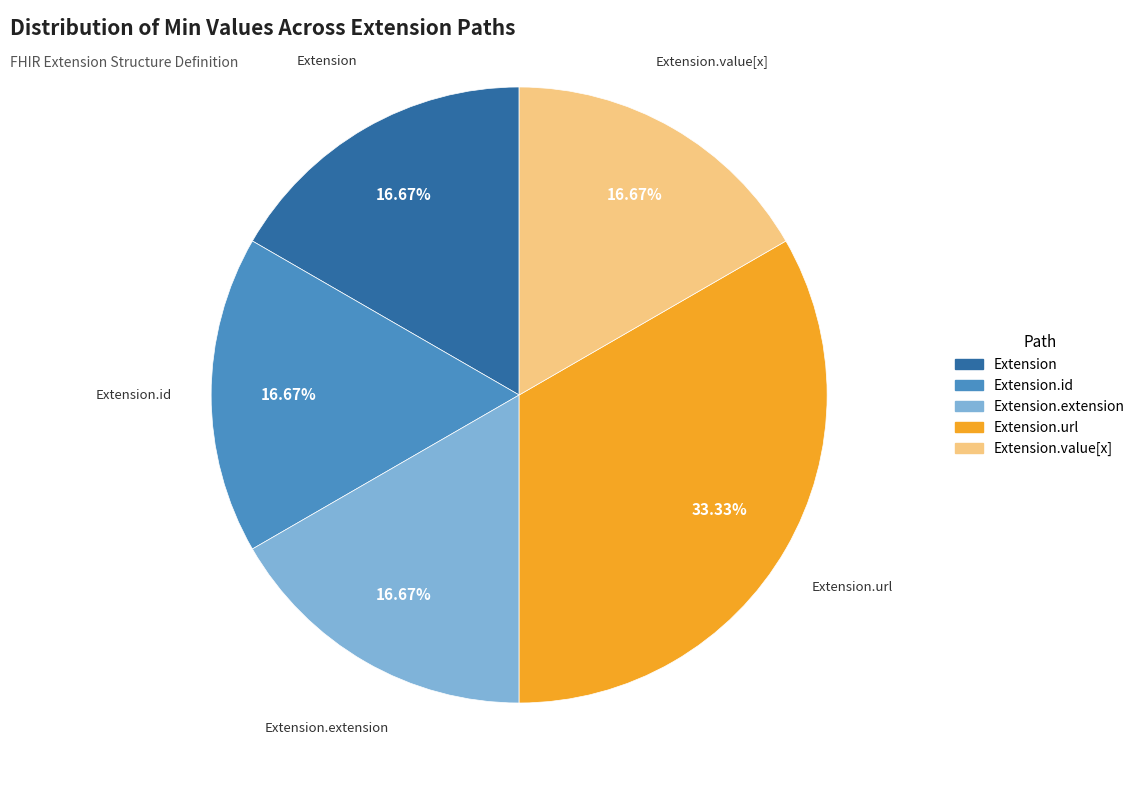

To the nearest percent, what is the average slice percentage?

20%